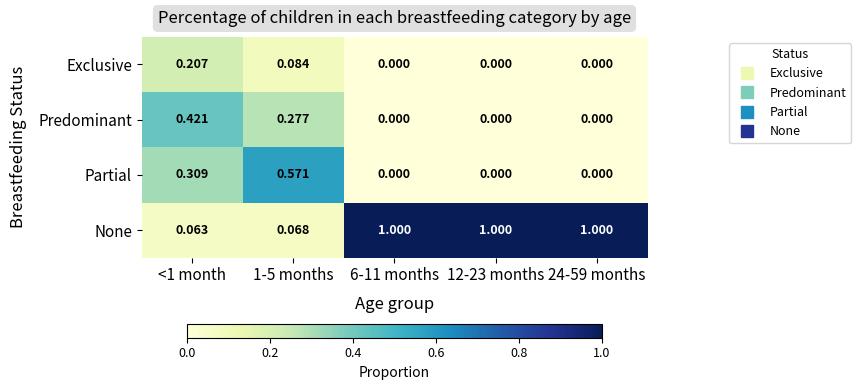

At 1-5 months, list the series in order from largest to smallest.

Partial, Predominant, Exclusive, None